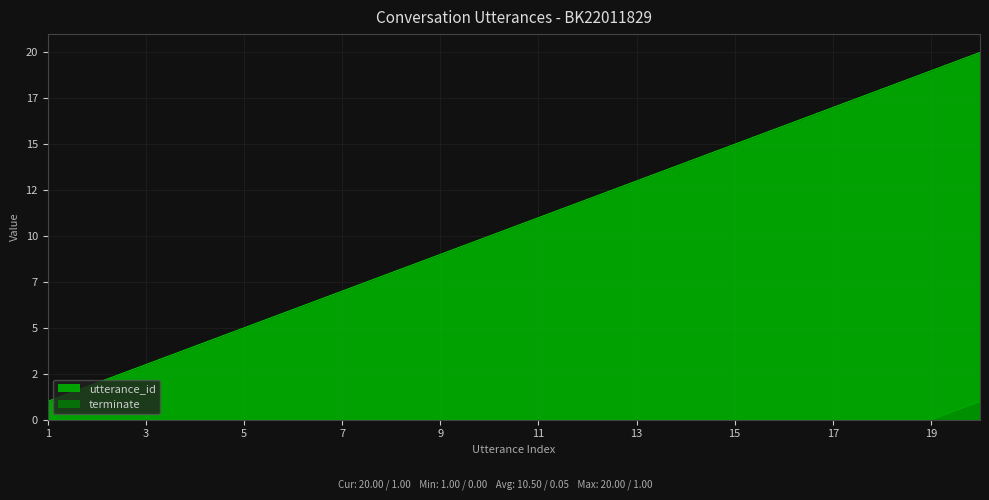

Reading left to right, list all the values displayed in this chart.

utterance_id: 1	2	3	4	5	6	7	8	9	10	11	12	13	14	15	16	17	18	19	20
terminate: 0	0	0	0	0	0	0	0	0	0	0	0	0	0	0	0	0	0	0	1